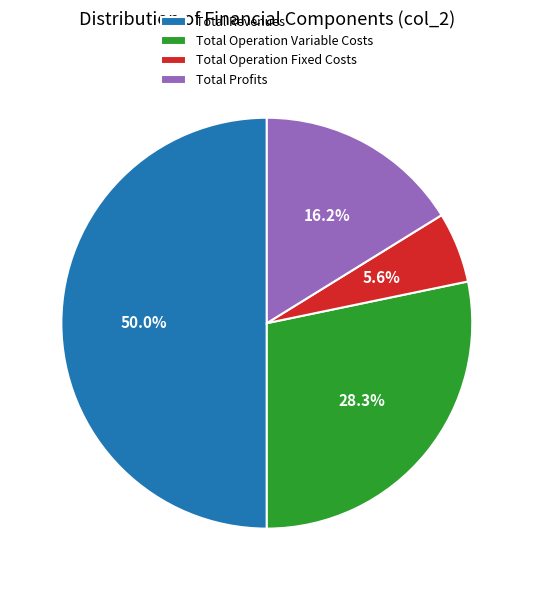

To the nearest percent, what is the average slice percentage?

25%